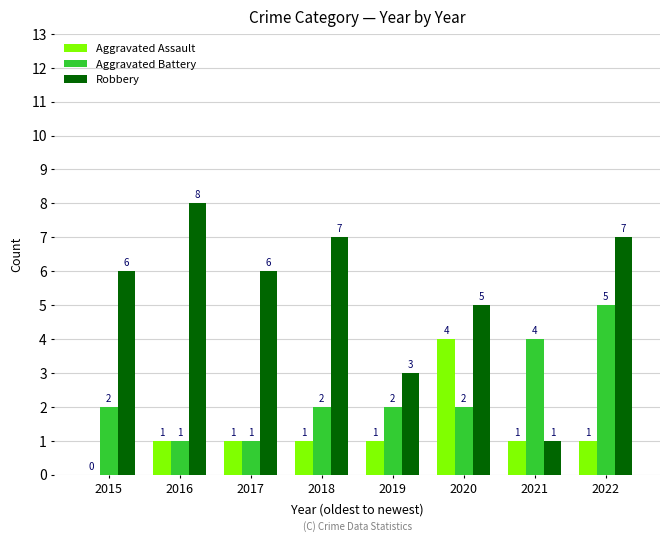

What is the maximum value for Robbery?

8